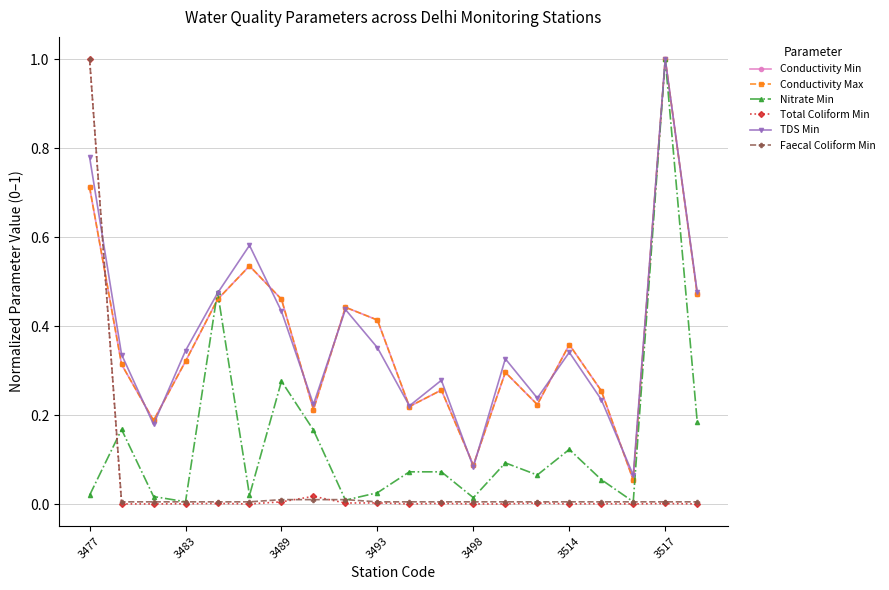

Does the chart have visible grid lines?

Yes